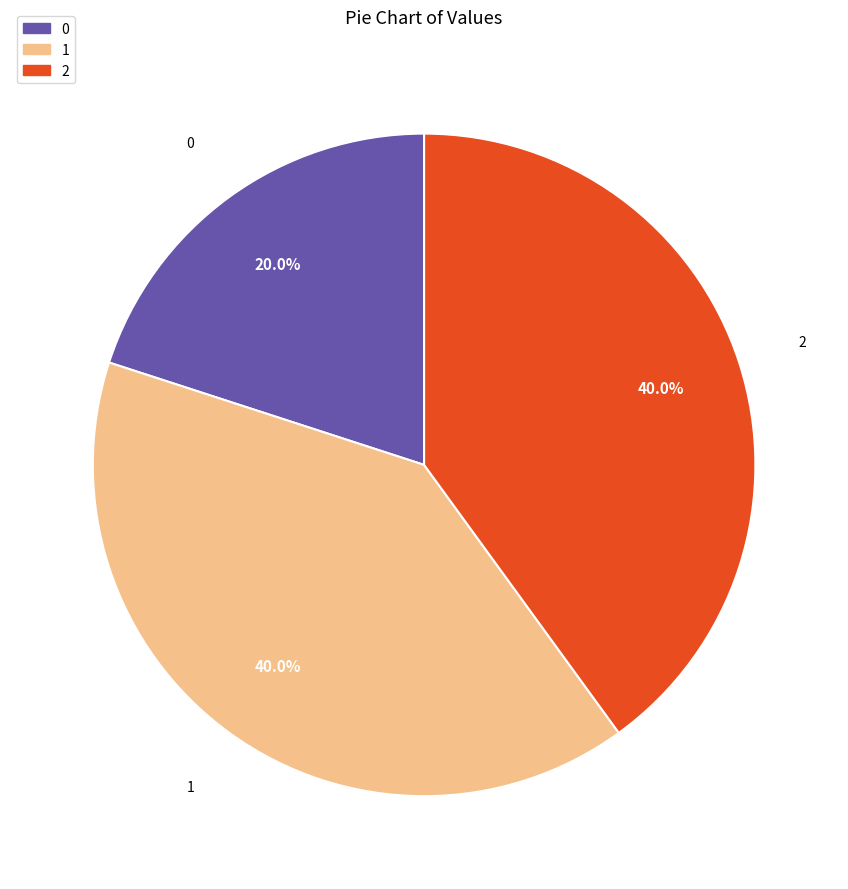

What is the total percentage of 2 and 1?

80.0%